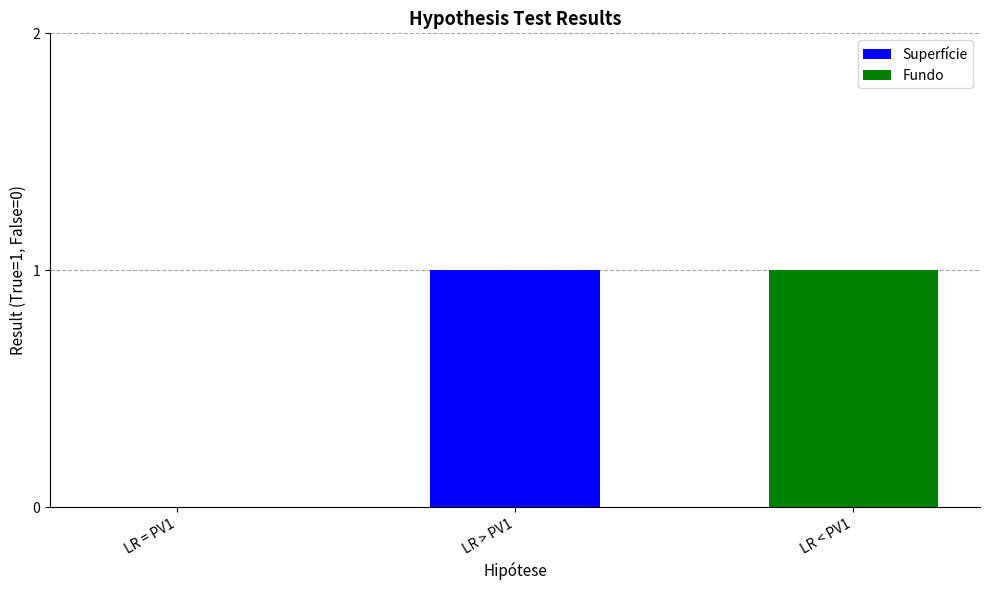

Are the bars grouped side by side (vs. stacked)?

No